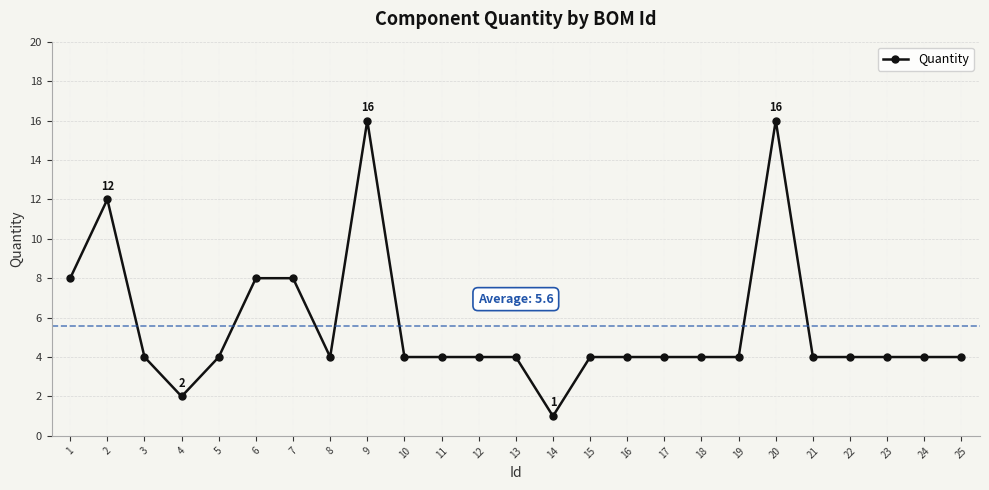

Approximately how many times larger is the value at 17 compared to 18?

1.0